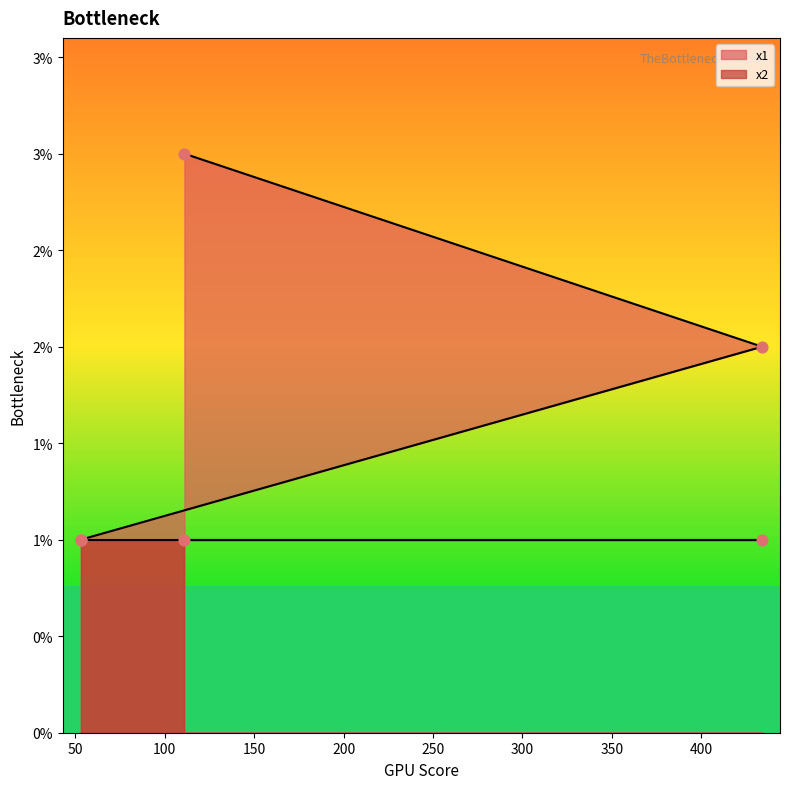

Between 53 and 111, which is larger?

111